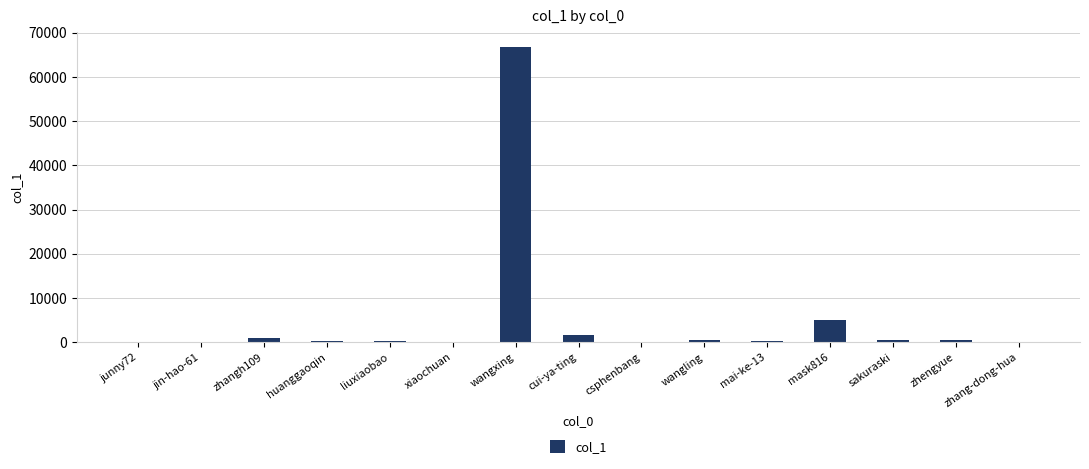

Is it true that the value at cui-ya-ting is 1700?

True